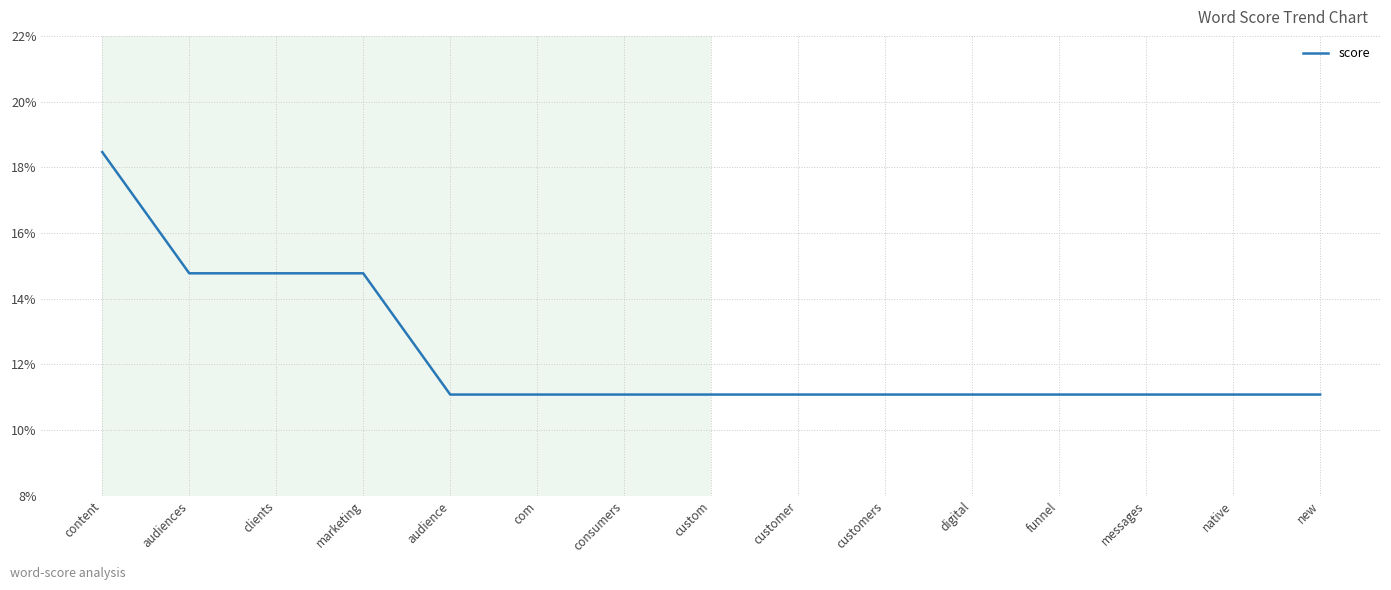

What is the maximum value shown in the chart?

0.2